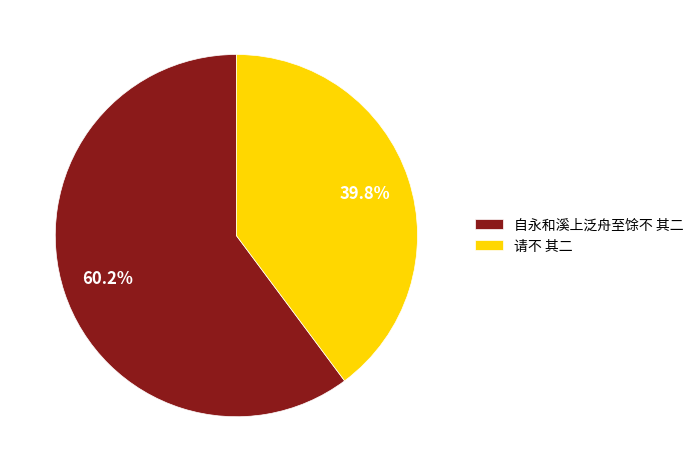

Is 自永和溪上泛舟至馀不 其二 the majority of the pie?

Yes